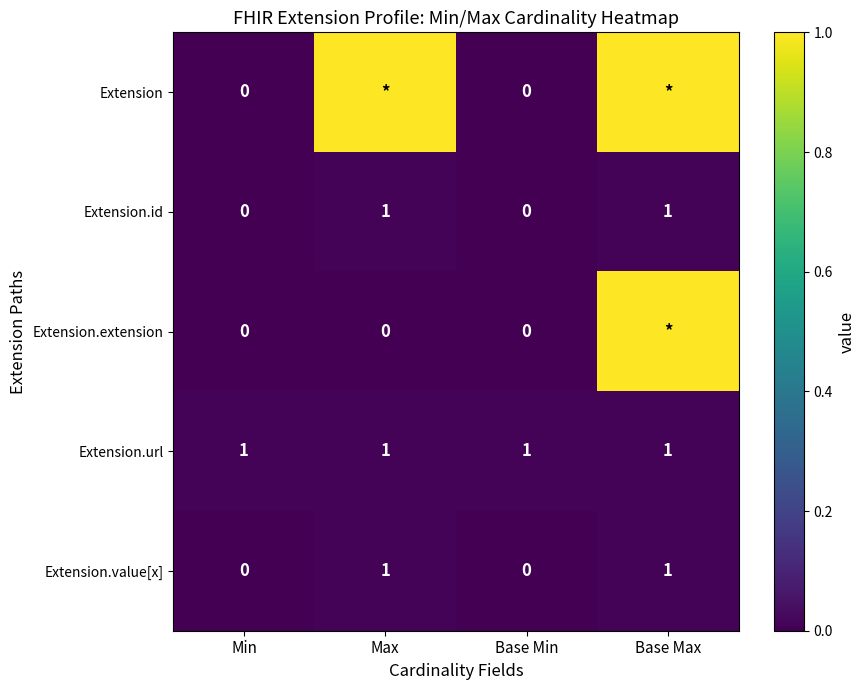

The Extension.url series shows 1 at Base Min. True or false?

True